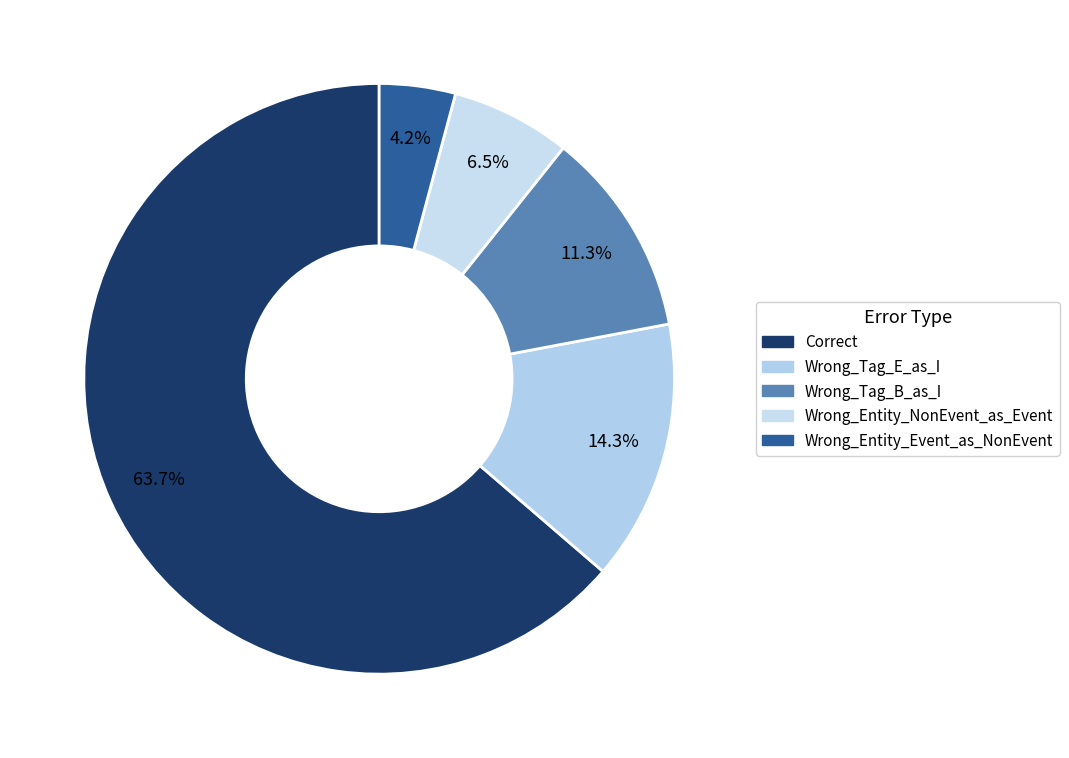

The Correct slice represents 64% of the pie. True or false?

True